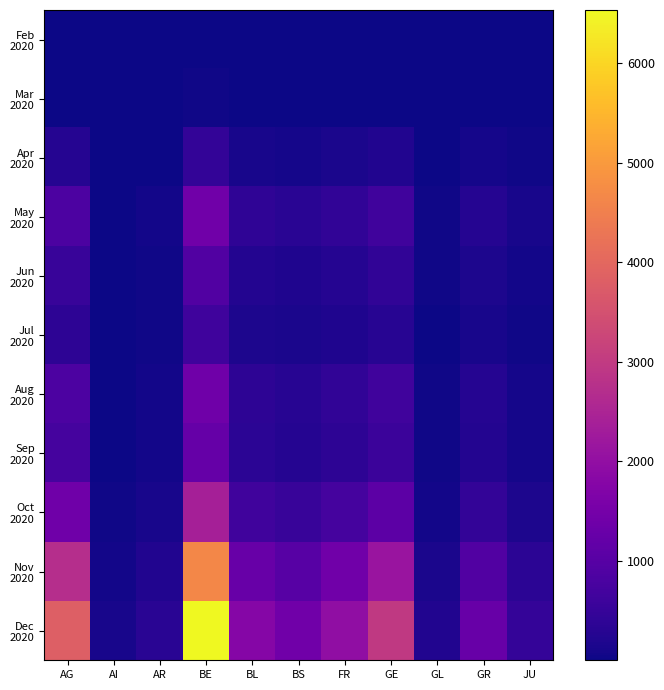

Count the number of data series in this chart.

11